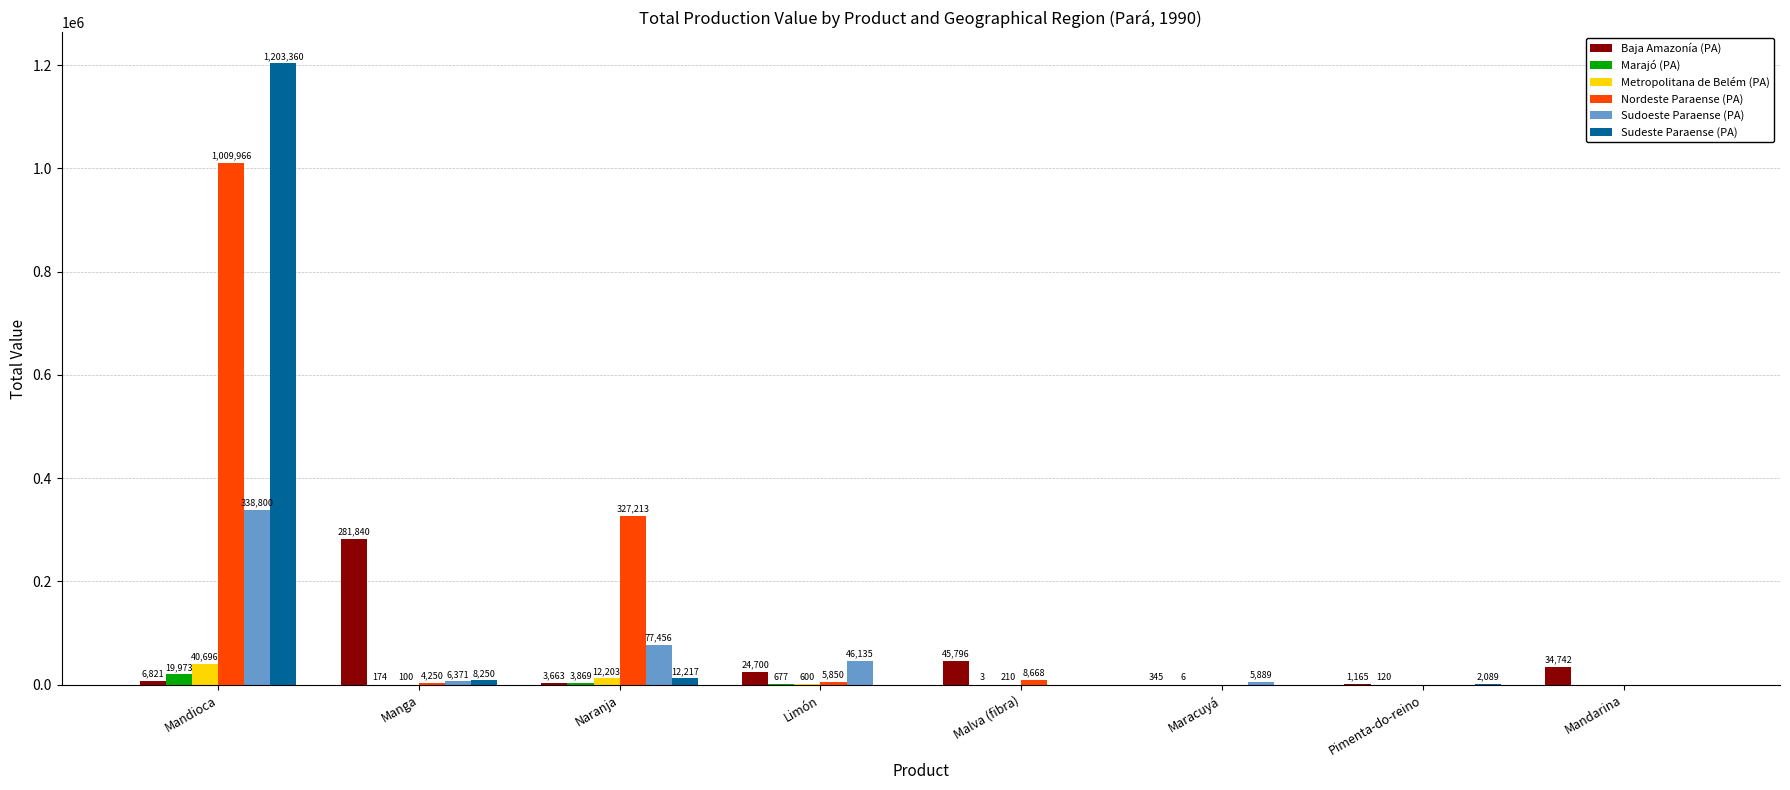

The Sudeste Paraense (PA) series shows 0 at Maracuyá. True or false?

True